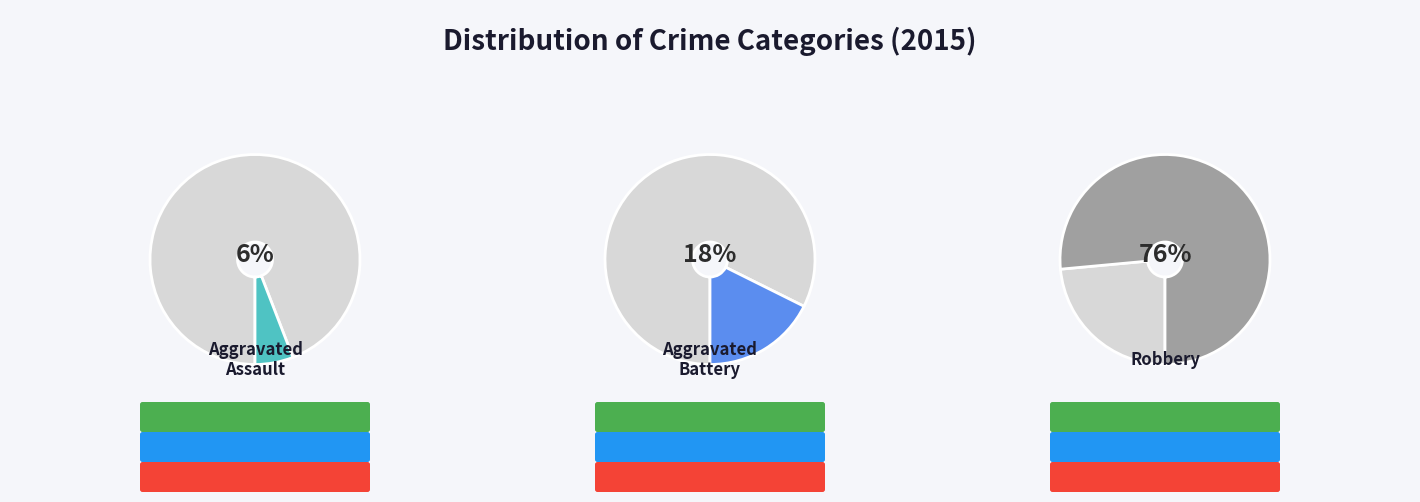

Does Robbery account for over 50% of the chart?

Yes